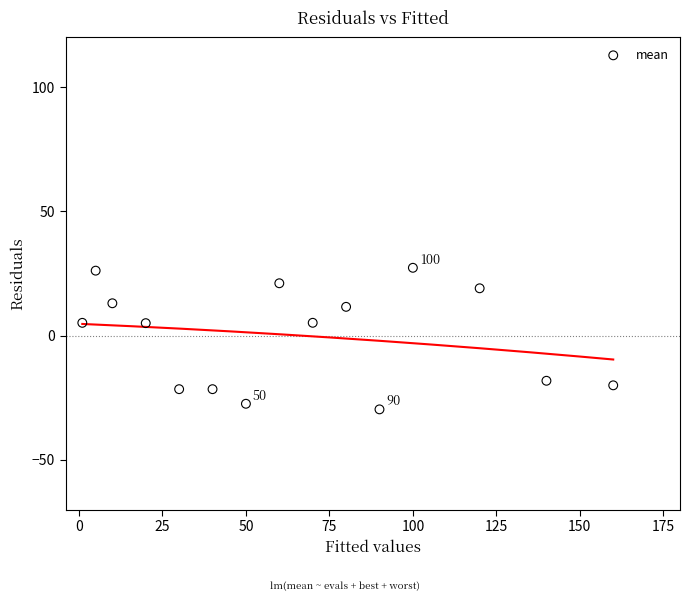

What is the range of X values (max minus min)?

159.0